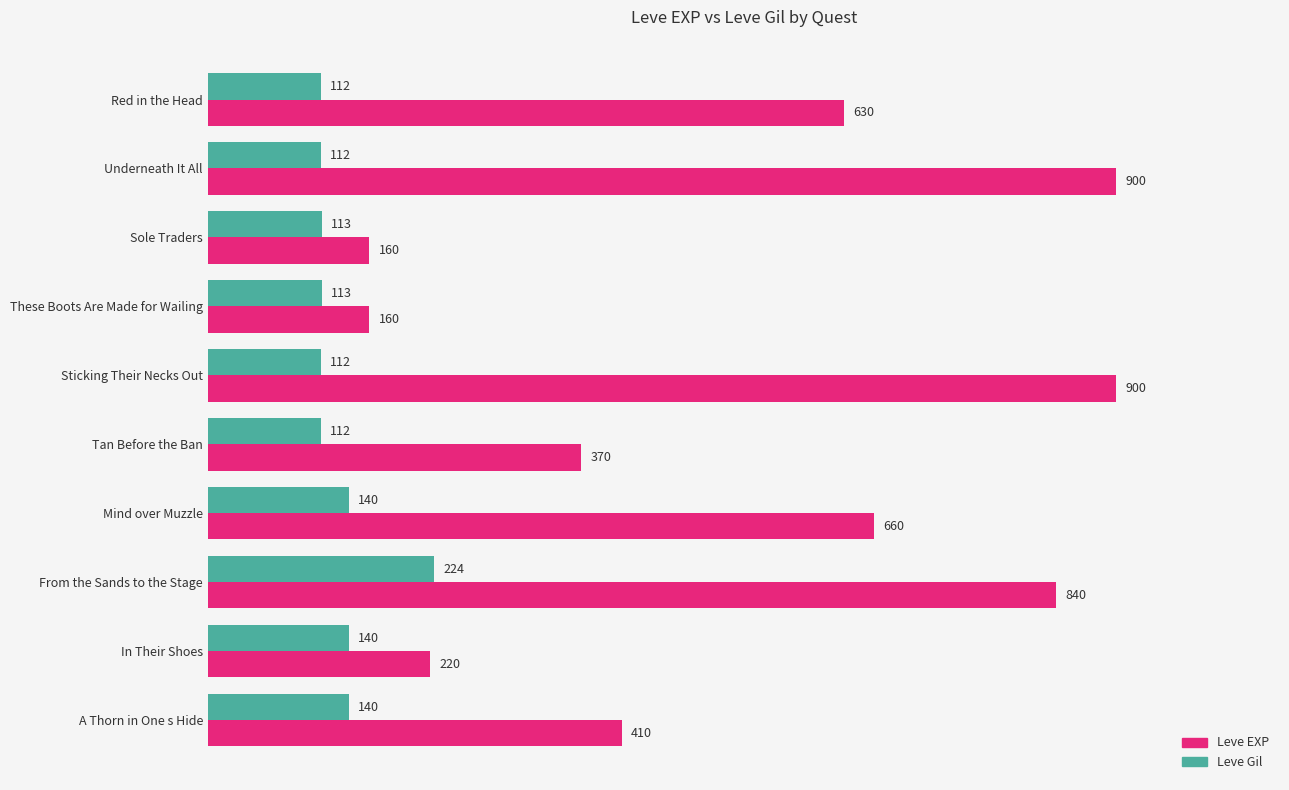

True or false: Leve Gil has a value of 113 at These Boots Are Made for Wailing.

True